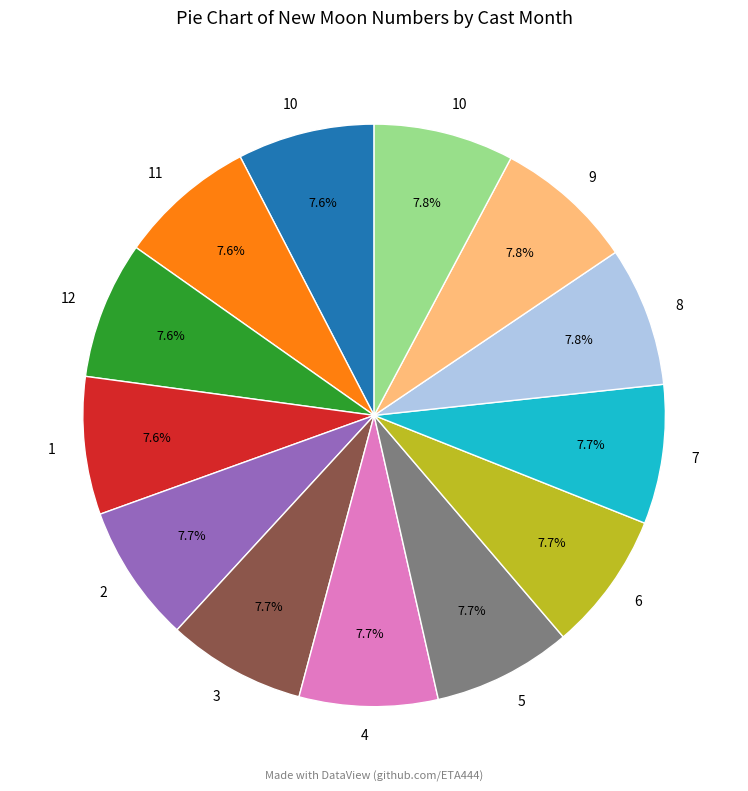

Is there a majority slice in this chart?

No